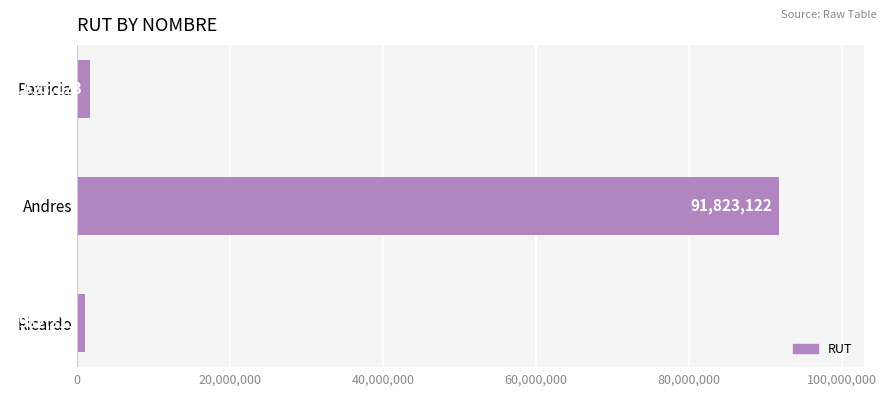

What is the difference between the maximum and minimum values?

90840811